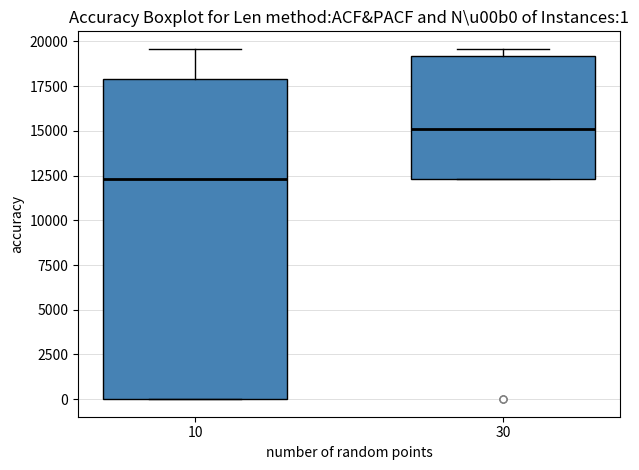

Which box's median line is the lowest?

10